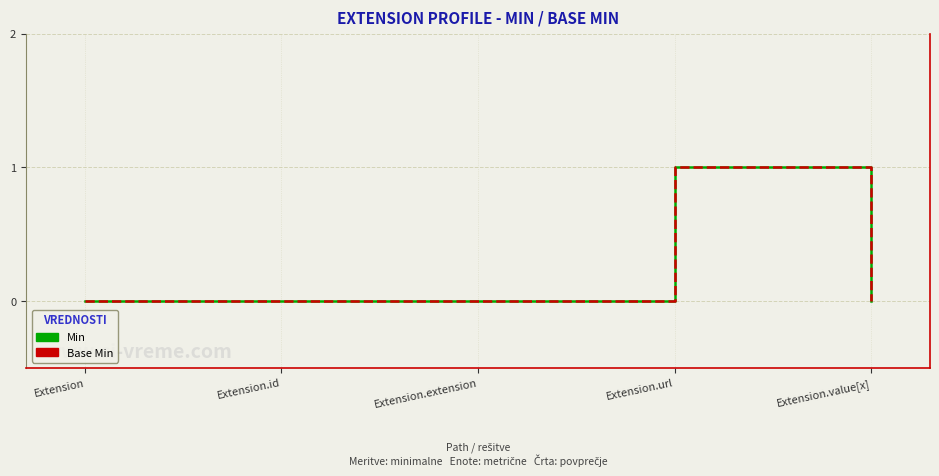

Is this an area chart (filled region under the line)?

No